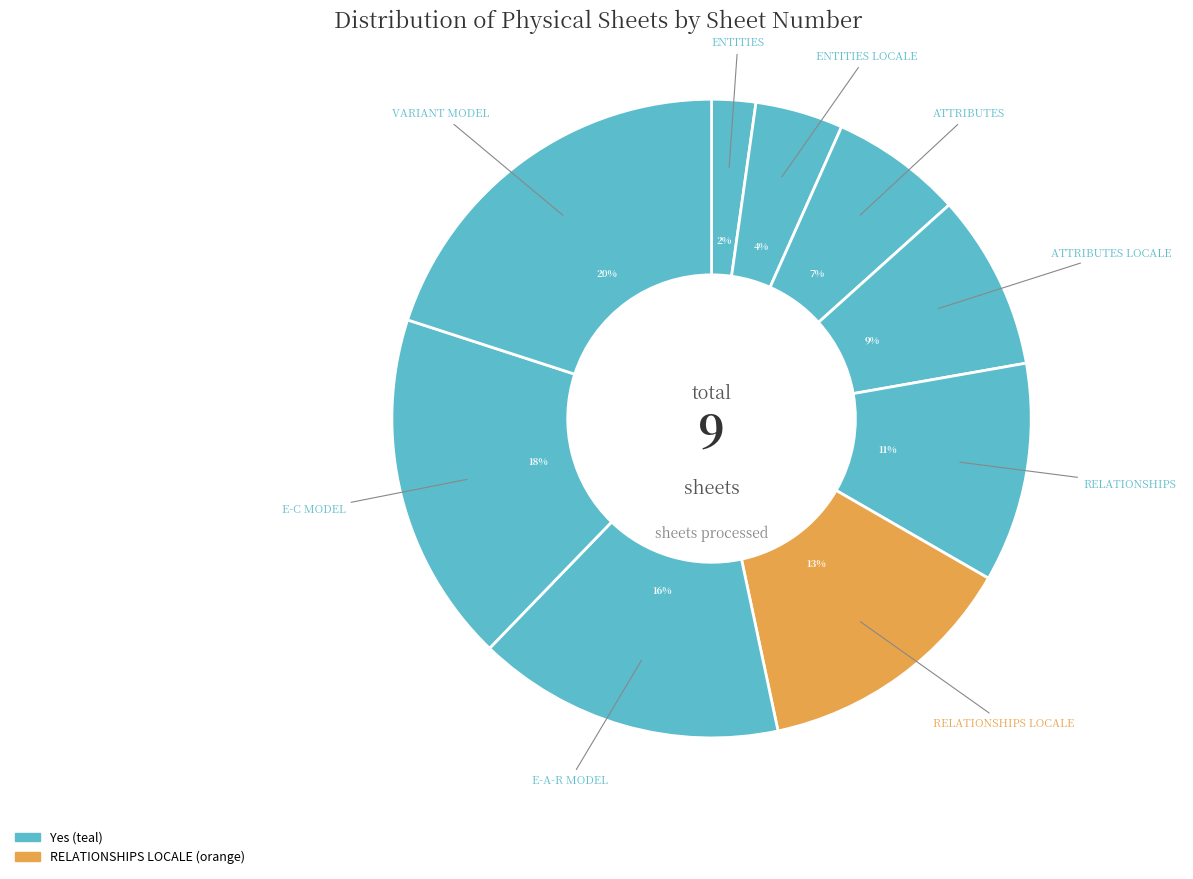

How many slices are in this pie chart?

9